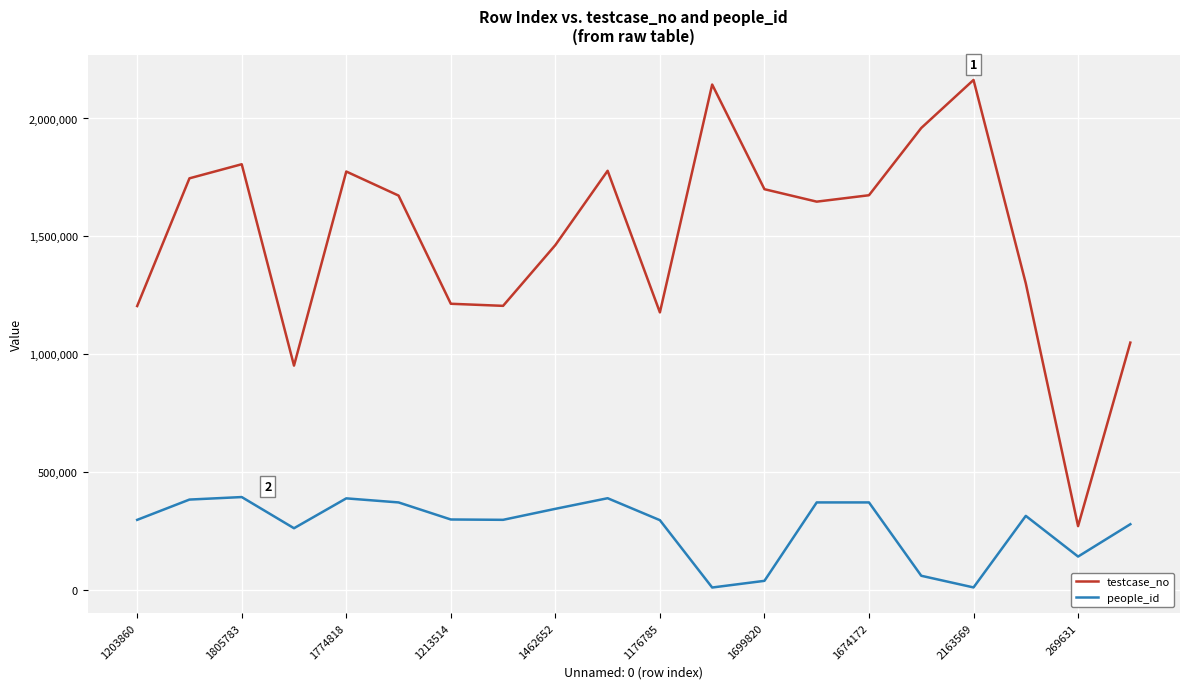

What is the lowest value of the testcase_no series?

269632